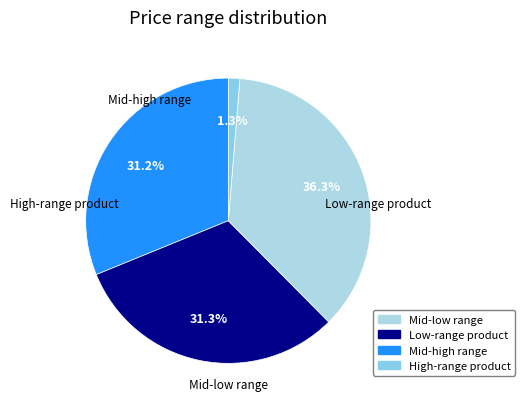

Is there any slice that represents more than half of the pie?

No